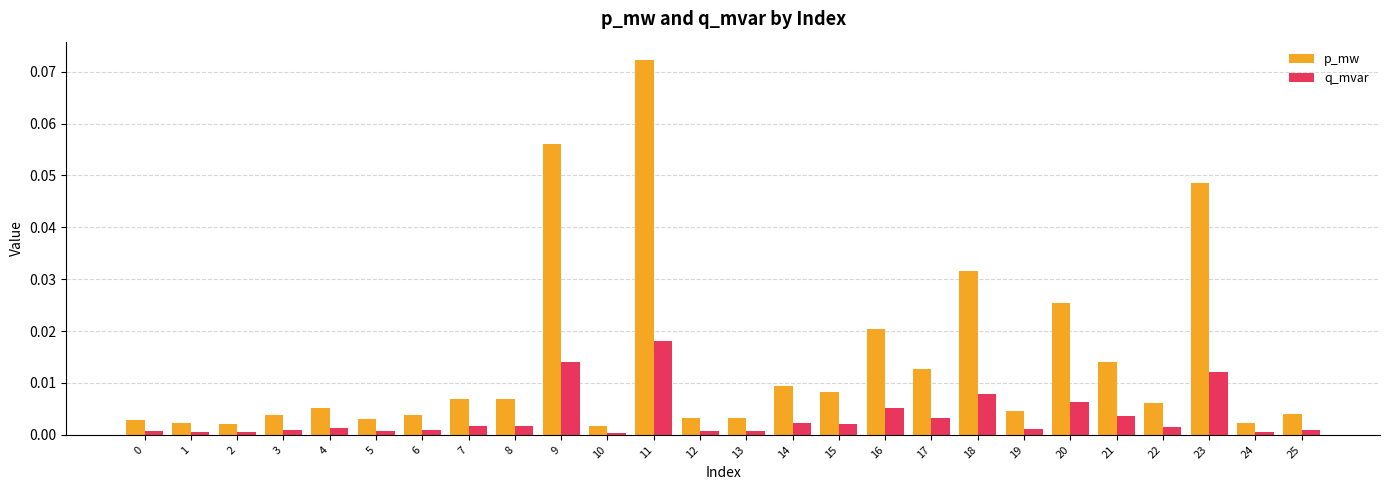

Which series changed the most between 19 and 23?

p_mw